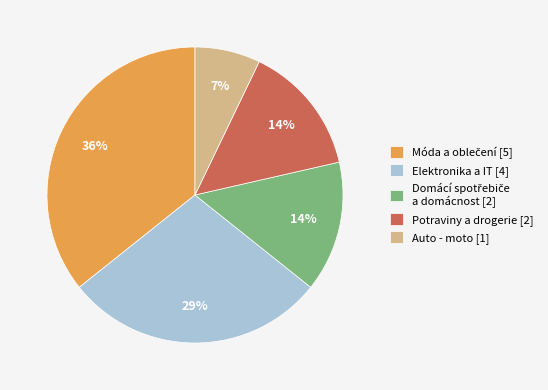

Count the number of slices in the pie.

5